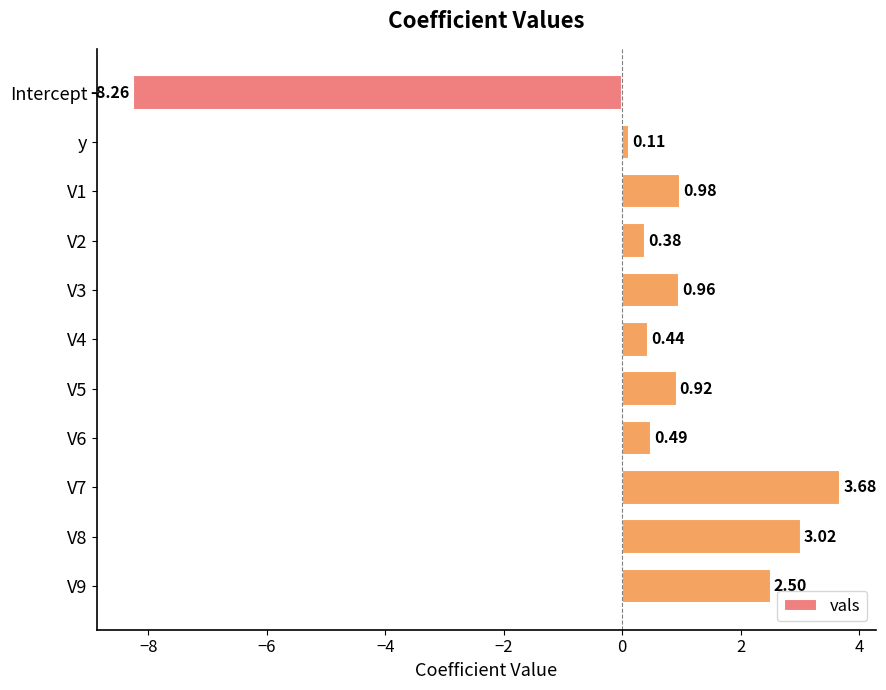

Which category has the lowest value across all series?

Intercept